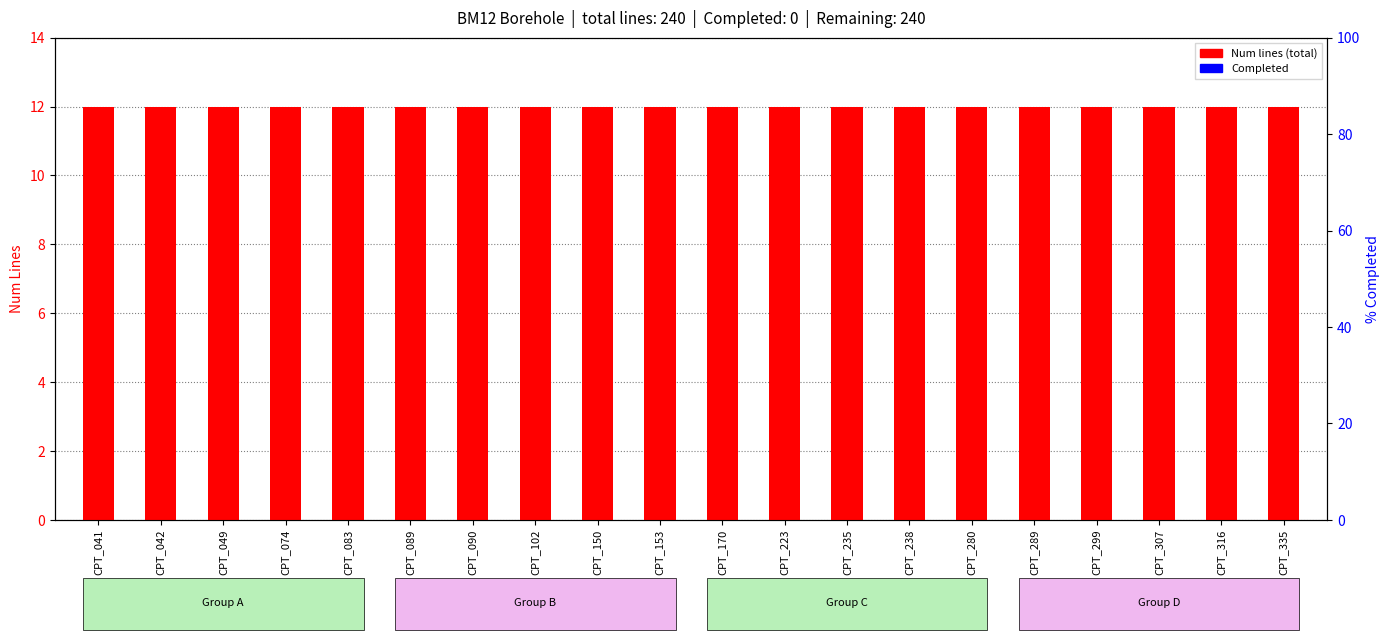

How many groups of bars are there?

20